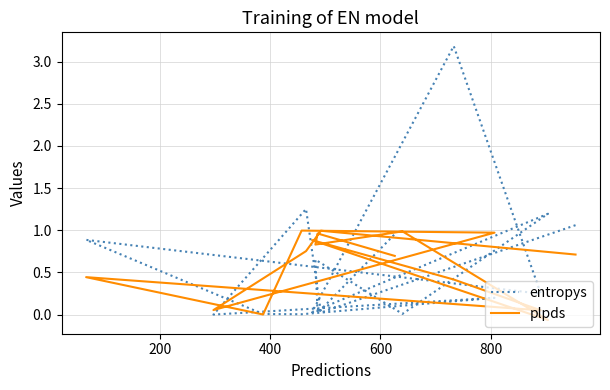

Rank the series by their average value, from lowest to highest.

plpds, entropys